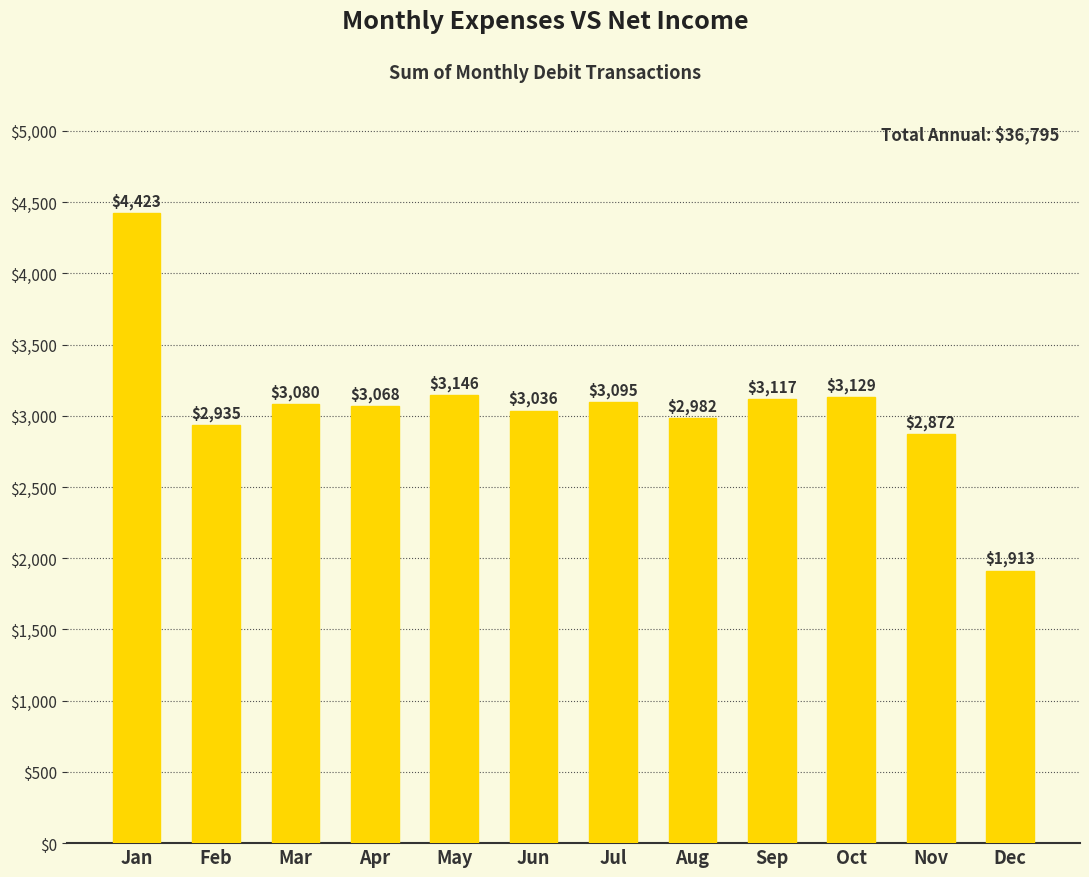

Count the number of categories in the chart.

12